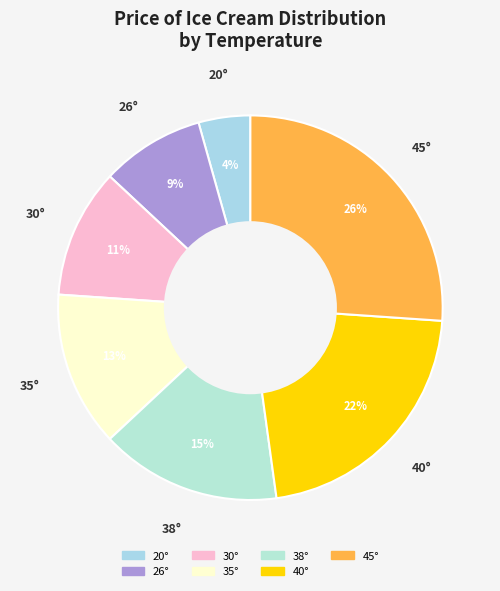

Which category has the biggest portion of the pie?

45